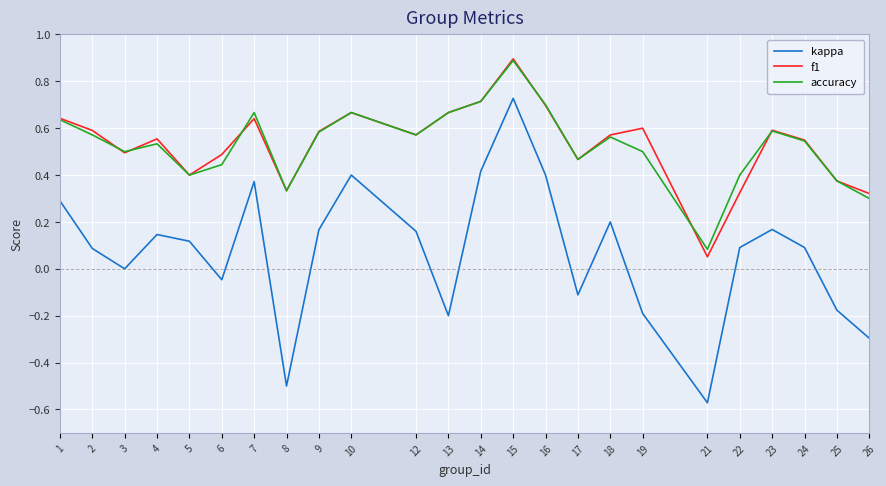

Is it true that accuracy equals 0.4 at 6?

True